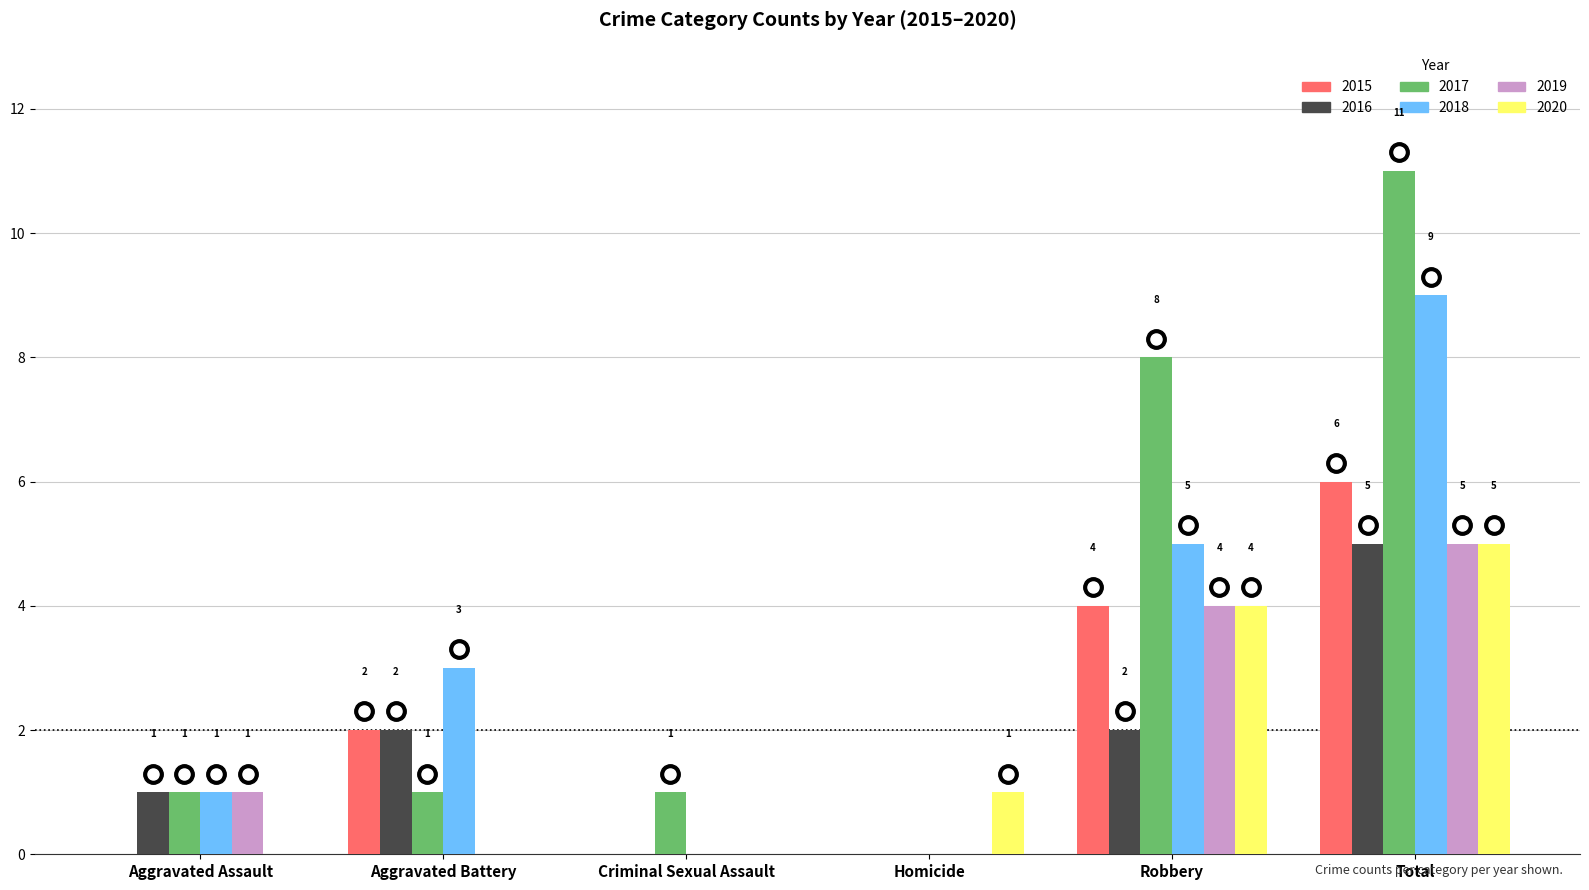

How many positive values does the 2019 series have?

3